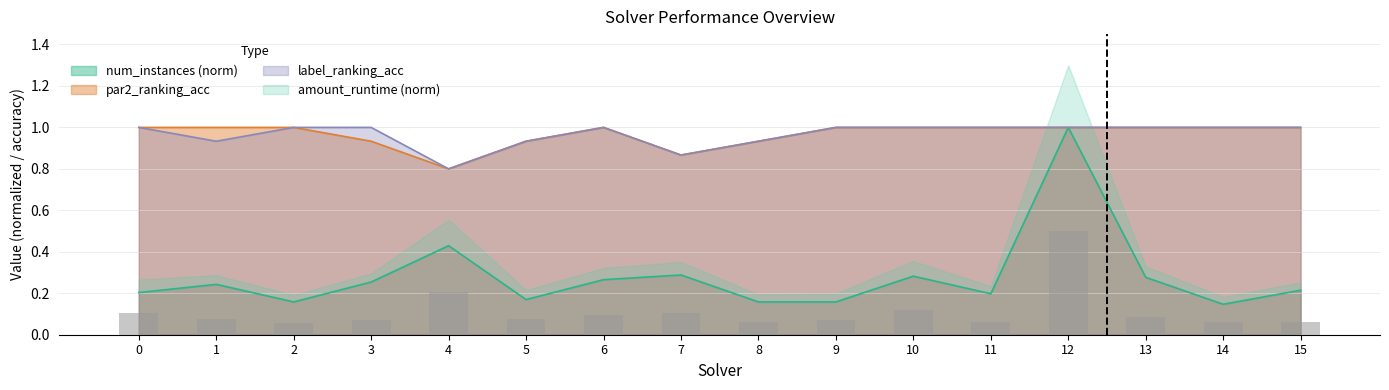

Is it true that label_ranking_acc equals 0.4 at 5?

False